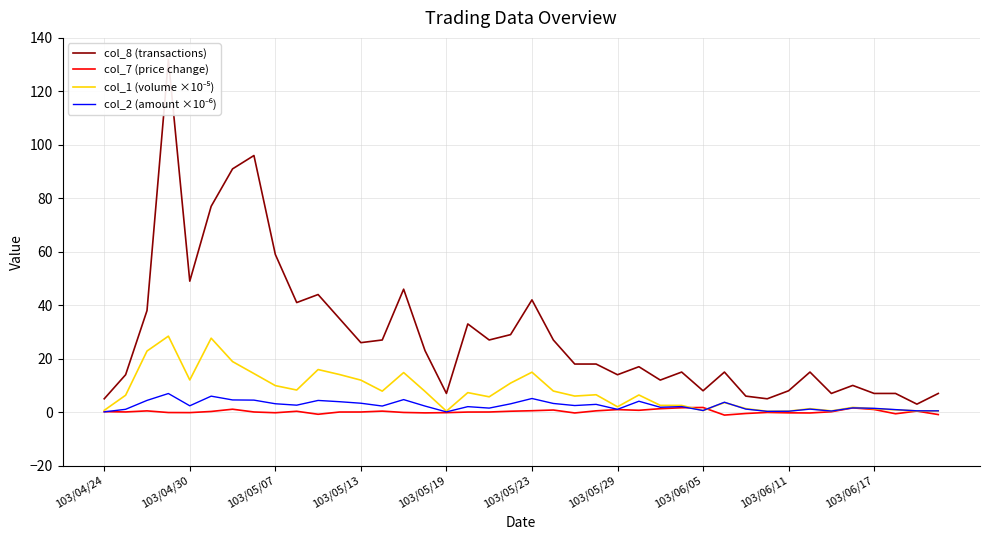

Does the chart have visible grid lines?

Yes